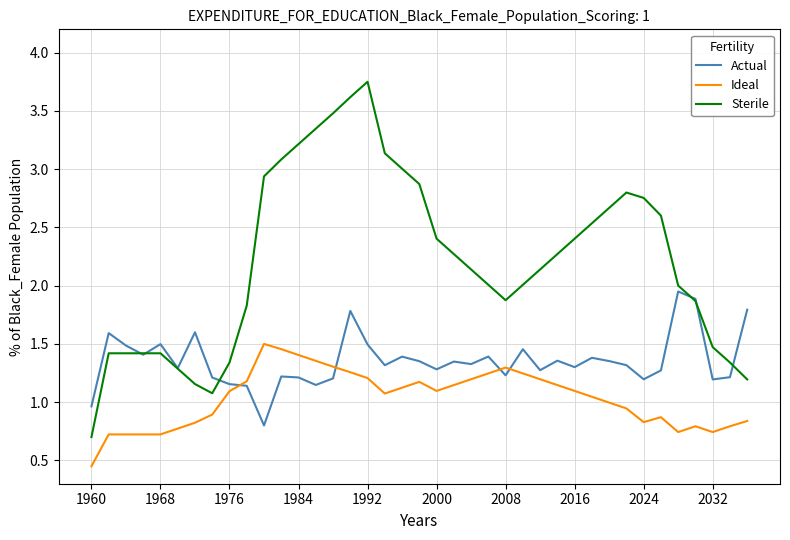

True or false: Ideal and Sterile intersect in this chart.

False